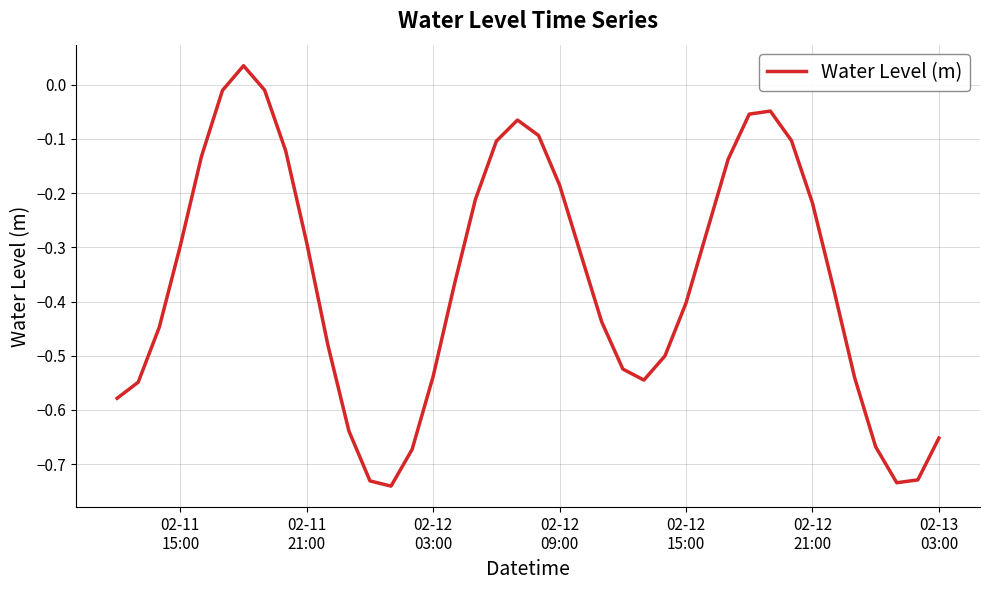

What is the difference between the maximum and minimum values?

0.8